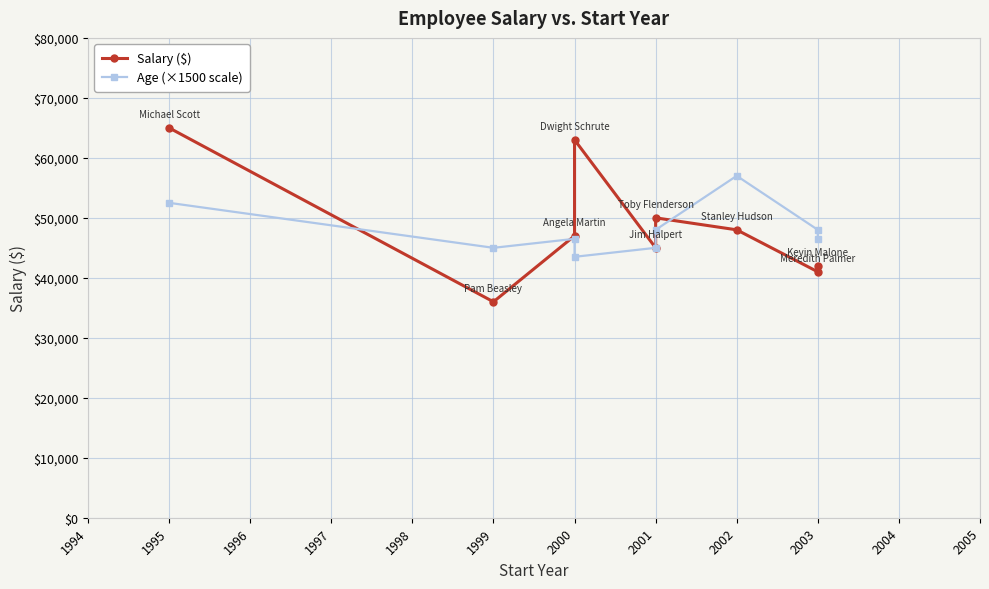

The value of Salary ($) at 2003 is 15350. True or false?

False